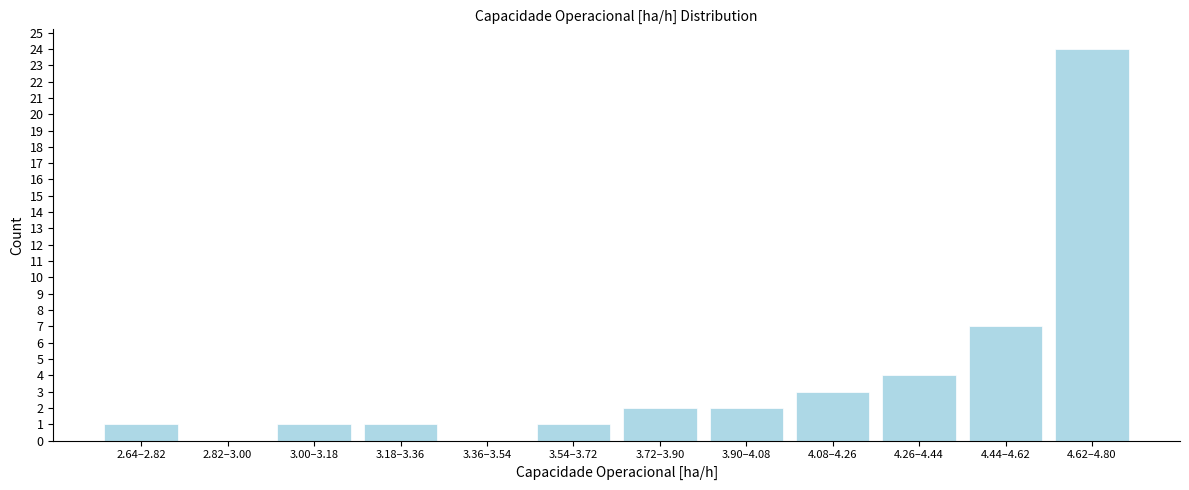

Reading left to right, list all the values displayed in this chart.

2.64–2.82=1	2.82–3.00=0	3.00–3.18=1	3.18–3.36=1	3.36–3.54=0	3.54–3.72=1	3.72–3.90=2	3.90–4.08=2	4.08–4.26=3	4.26–4.44=4	4.44–4.62=7	4.62–4.80=24